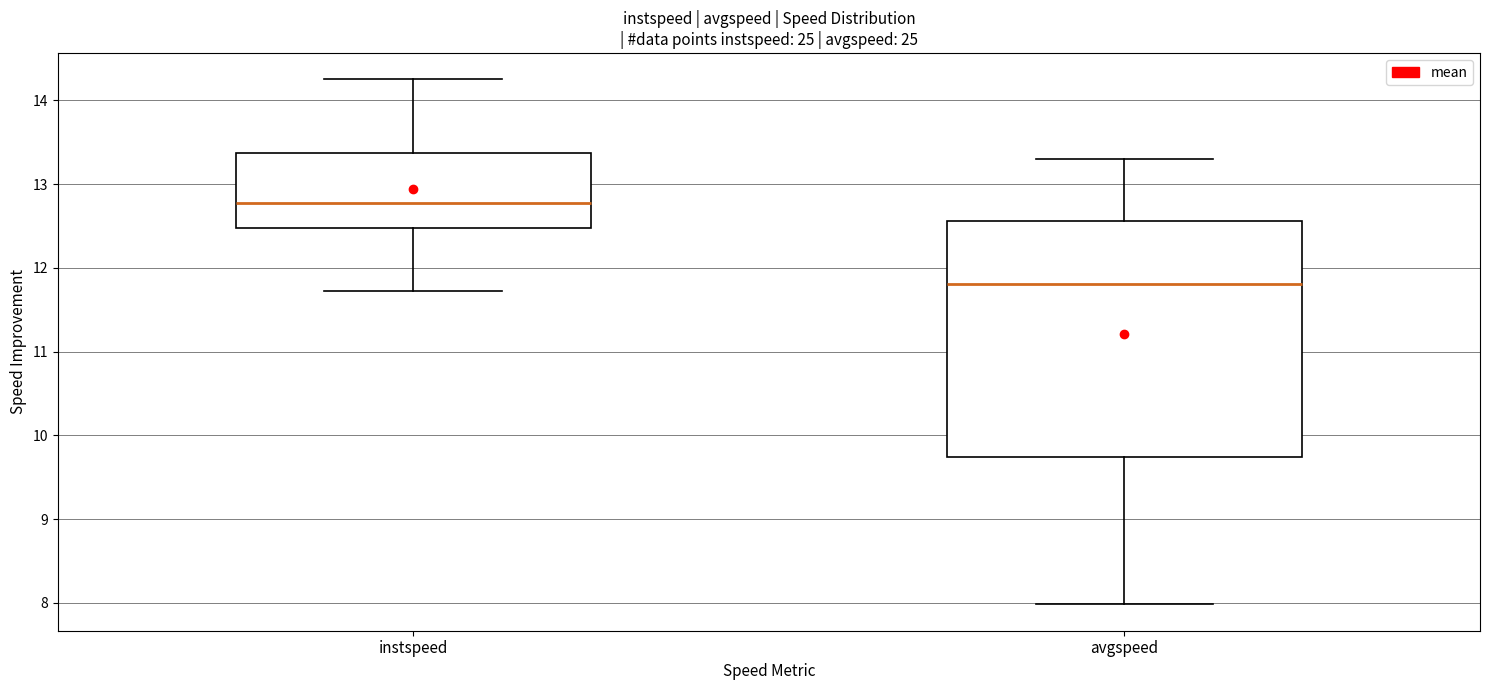

Reading left to right, transcribe this box plot: for each box, give where its median line is, the range the box spans, and where its two whiskers end, as read against the y-axis. The values are not printed on the chart, so give them approximately, as read against the axis.

instspeed: median 12.8, box 12.5 to 13.4, whiskers 11.7 to 14.3
avgspeed: median 11.8, box 9.7 to 12.6, whiskers 8.0 to 13.3